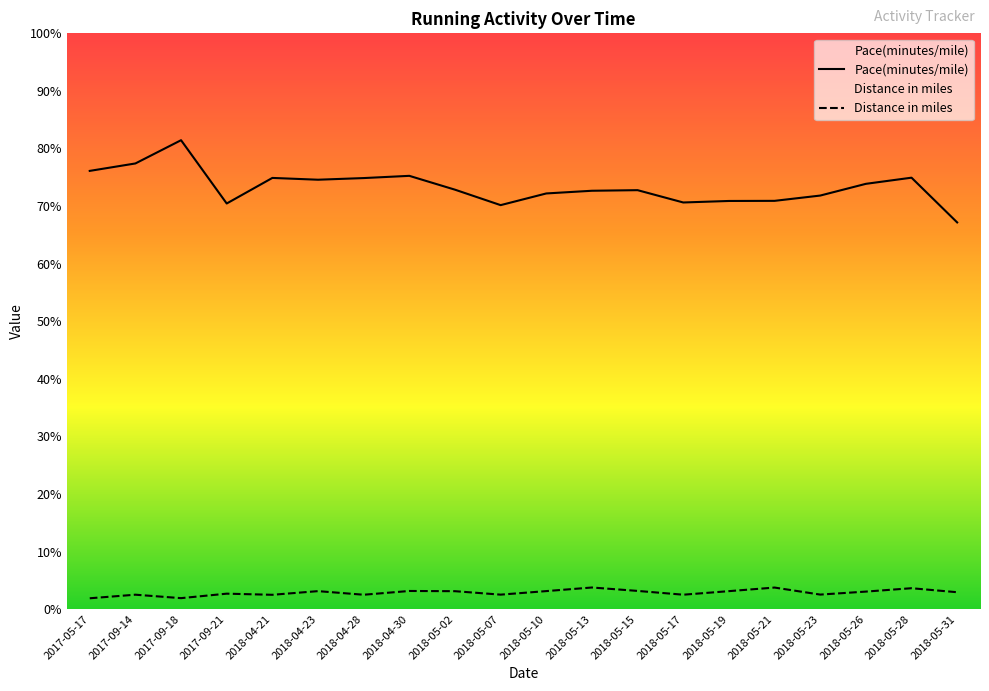

How many categories are shown in the chart?

20